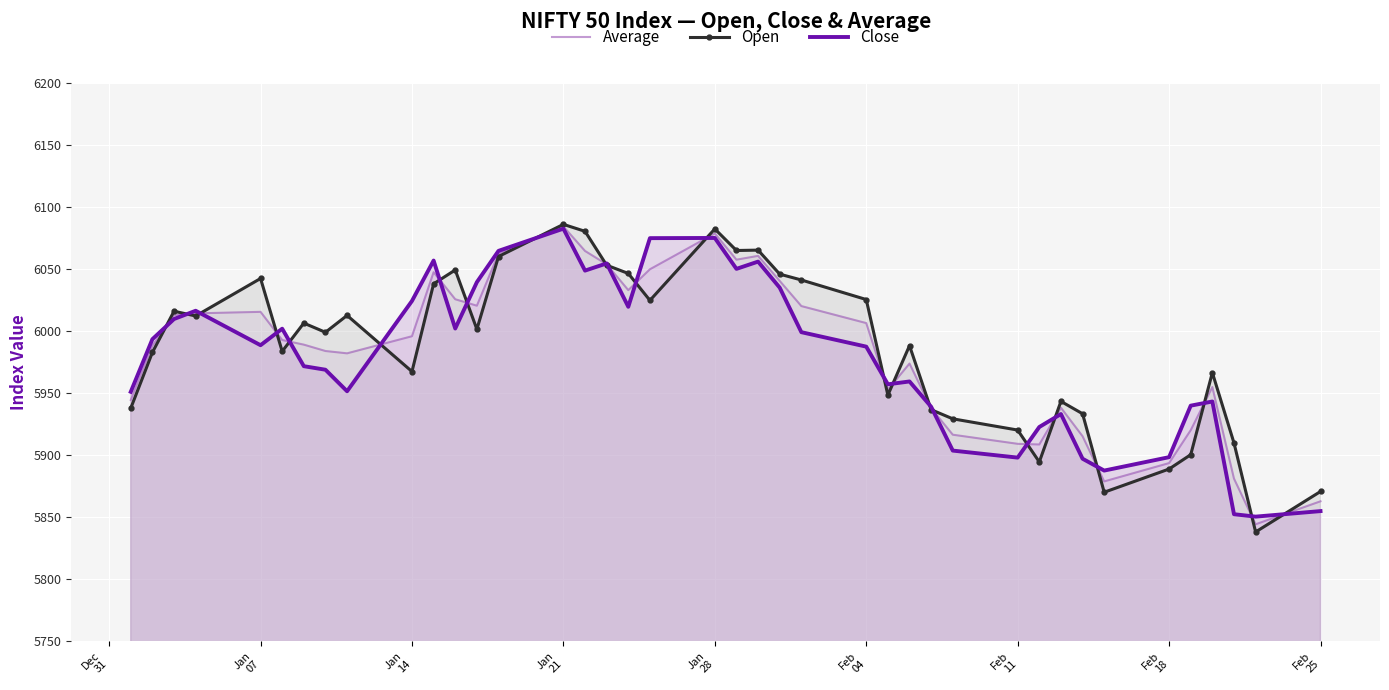

What is the highest value of the Average series?

6084.0